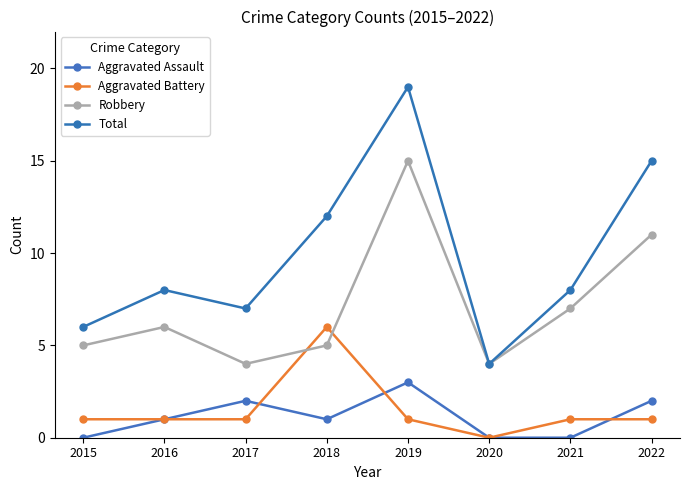

The Aggravated Battery series shows 1 at 2016. True or false?

True